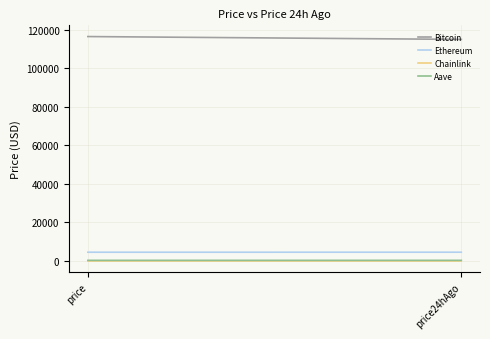

Where is Ethereum nearest to the value 4515?

price